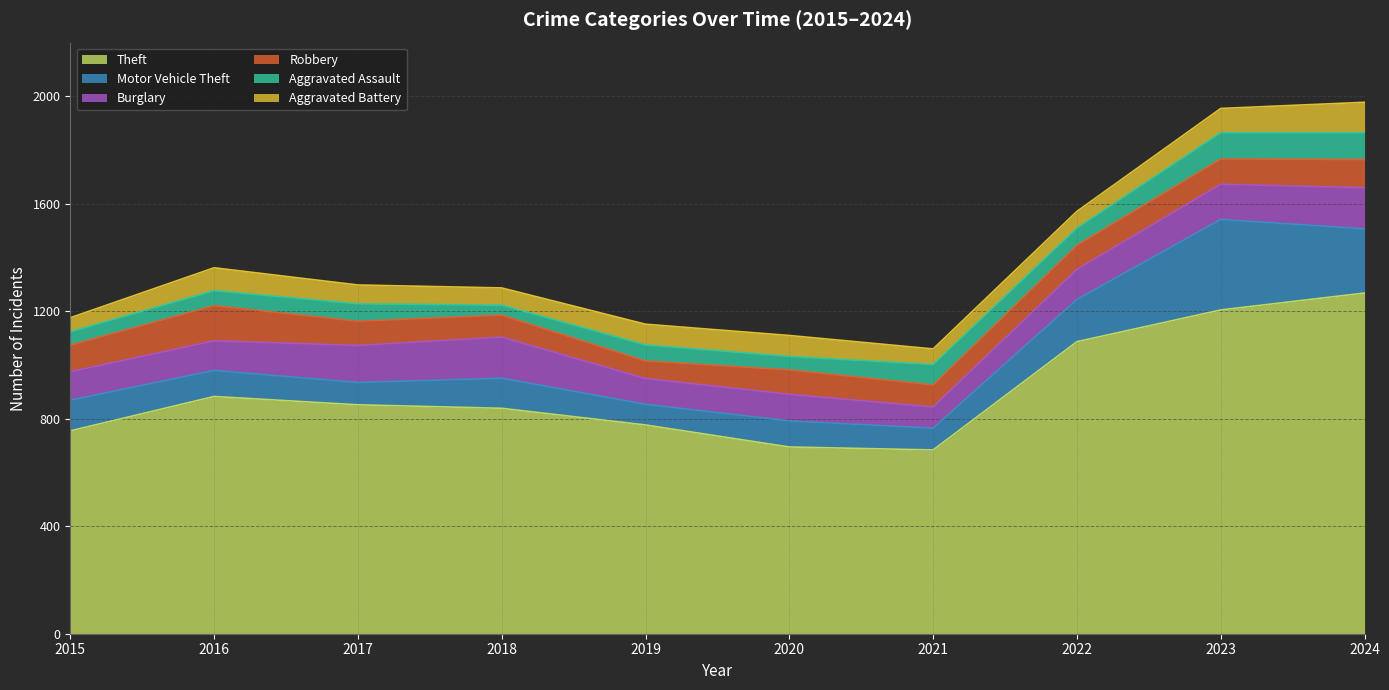

True or false: Burglary has more than 0 points higher than both neighbors.

True